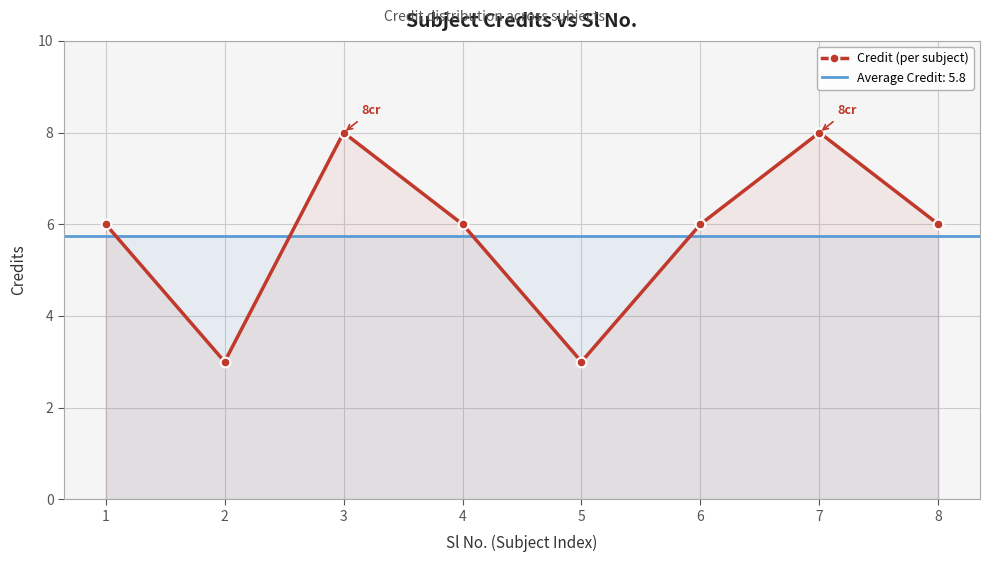

How many lines are shown in the chart?

1